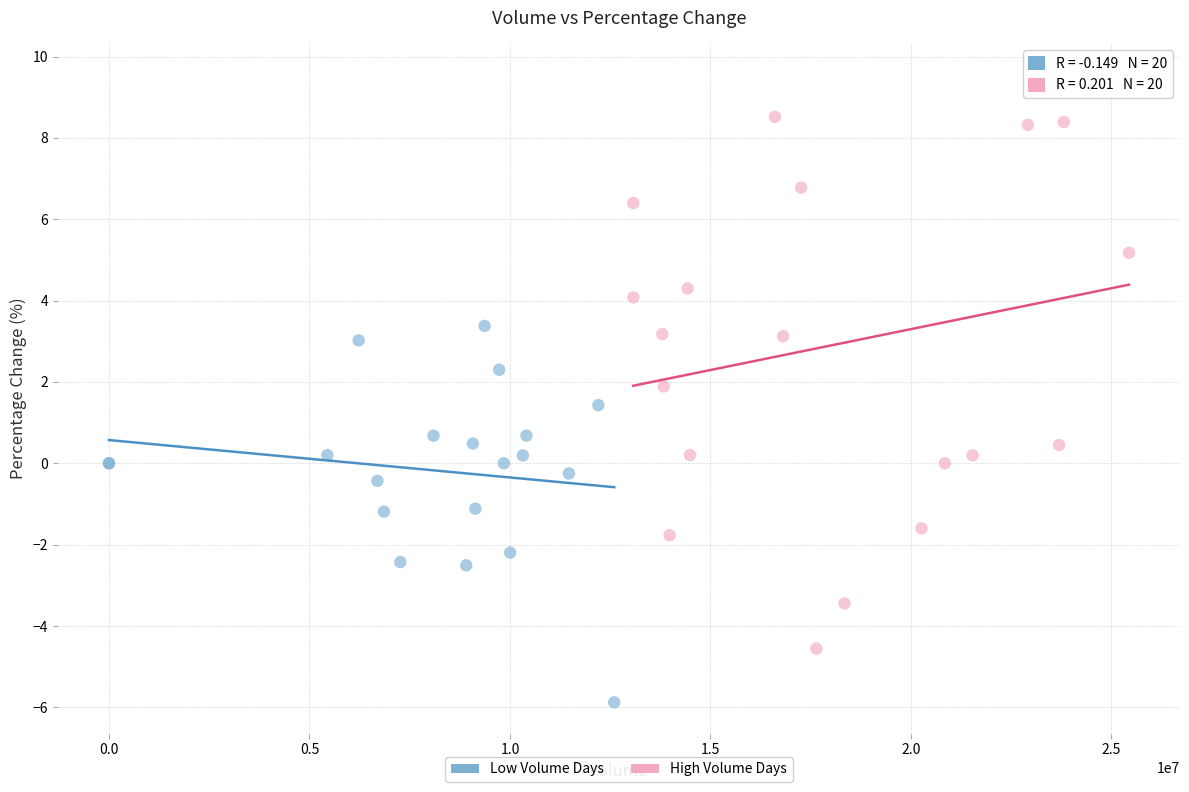

What are all the series names shown in the legend?

Low Volume Days, High Volume Days